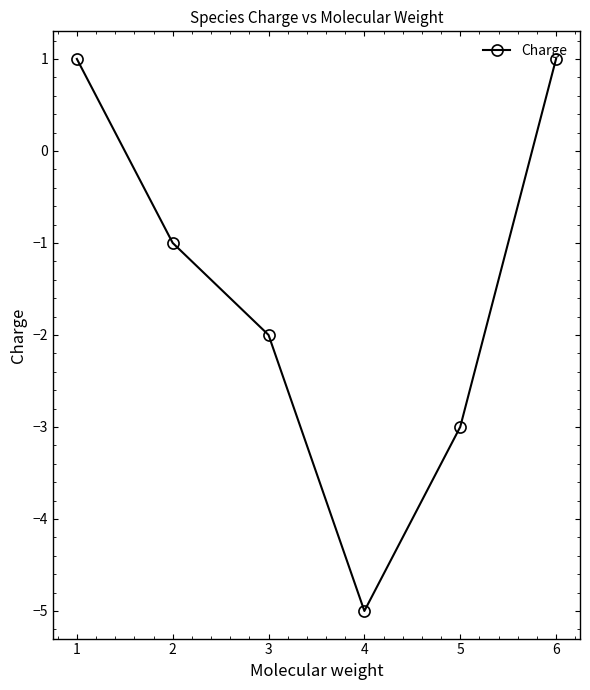

How many interior local valleys (lower than both neighbors) does the data have?

1